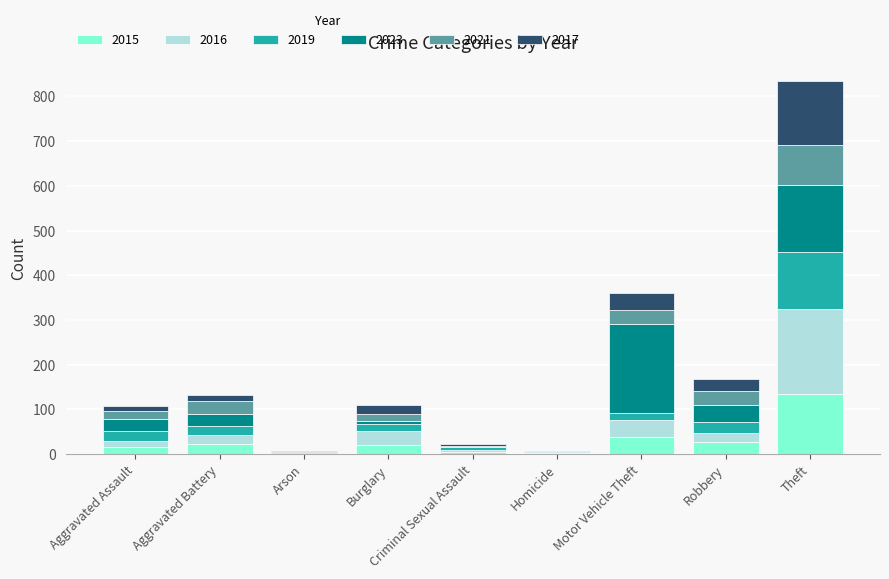

At which category is the sum across all series the highest?

Theft